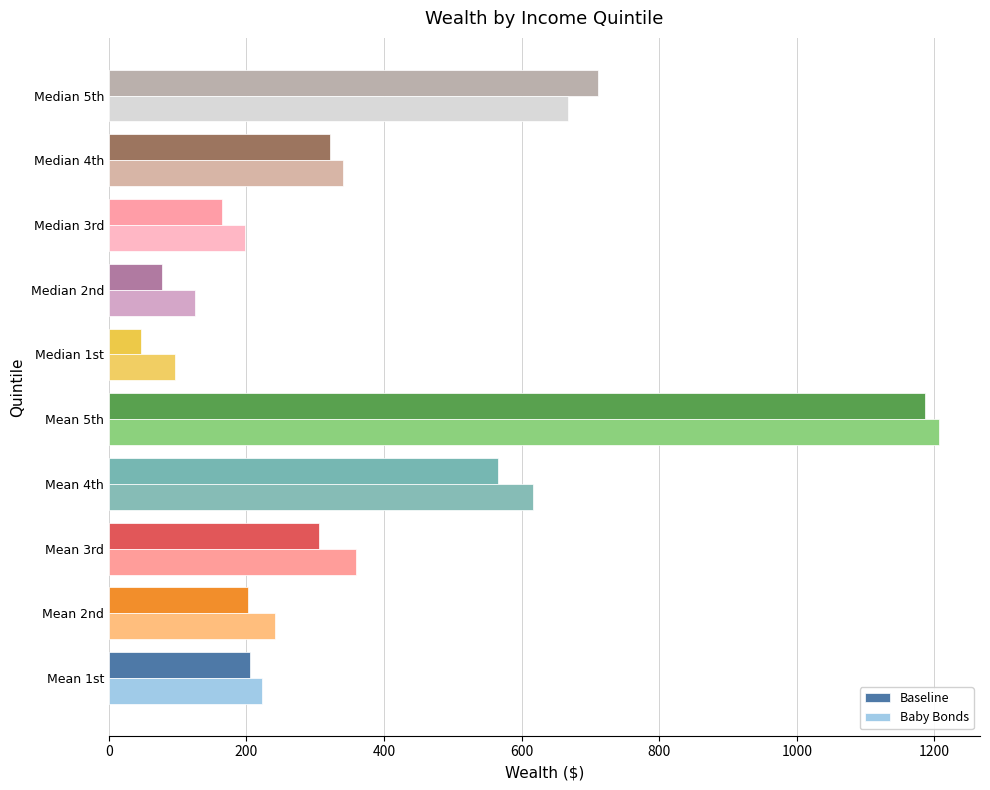

Which series has the largest range (max minus min)?

Baseline